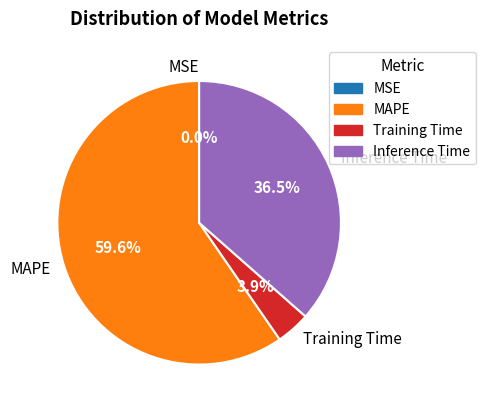

Which category has the biggest portion of the pie?

MAPE